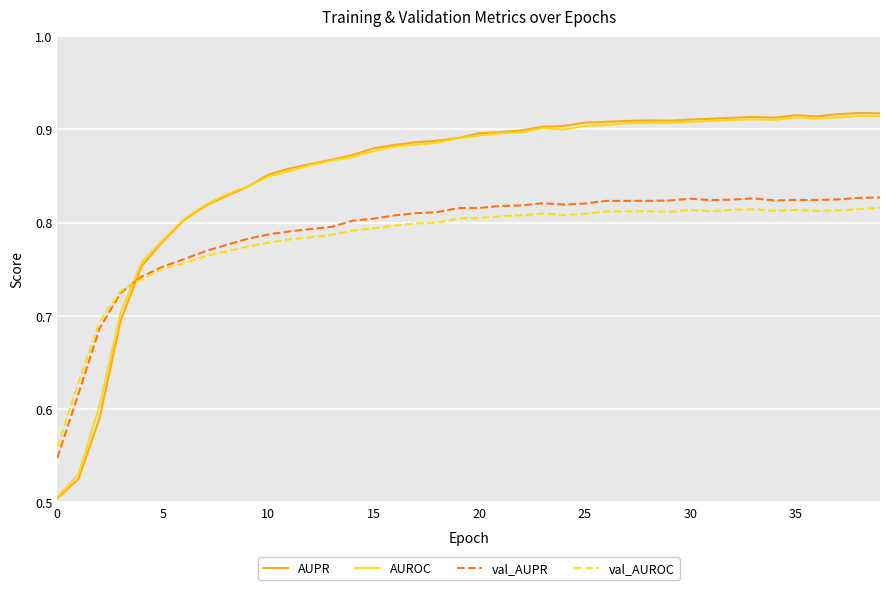

Which series ends up on top after the final intersection of AUPR and val_AUPR?

AUPR